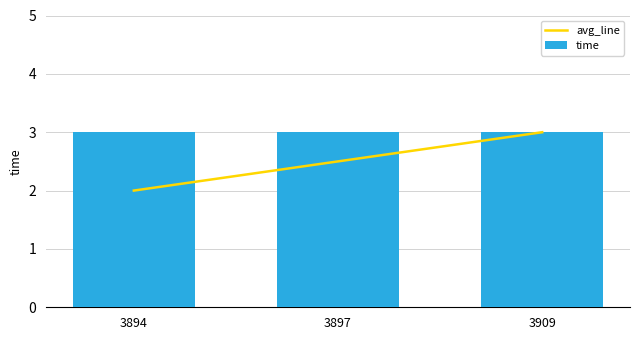

What are all the series names shown in the legend?

avg_line, time